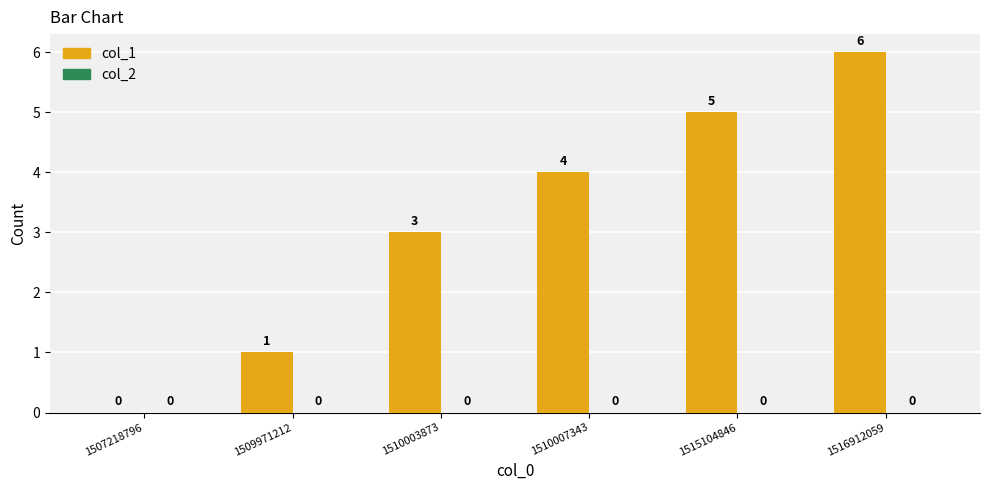

What is the change in value from 1507218796 to 1509971212?

+1